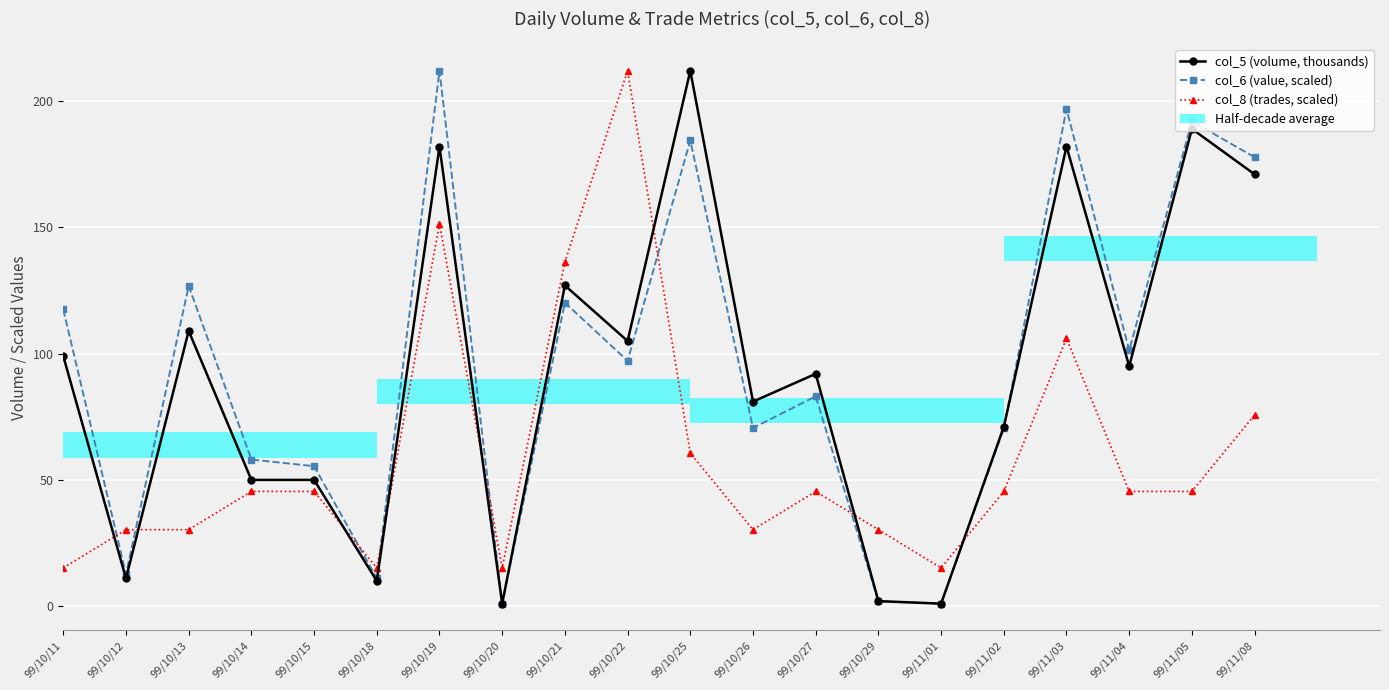

Which series has the largest total across all categories?

col_6 (value, scaled)